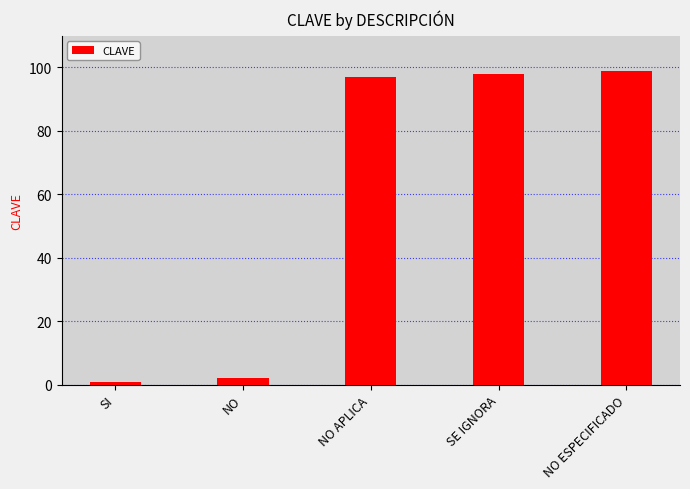

Are the bars grouped side by side (vs. stacked)?

No